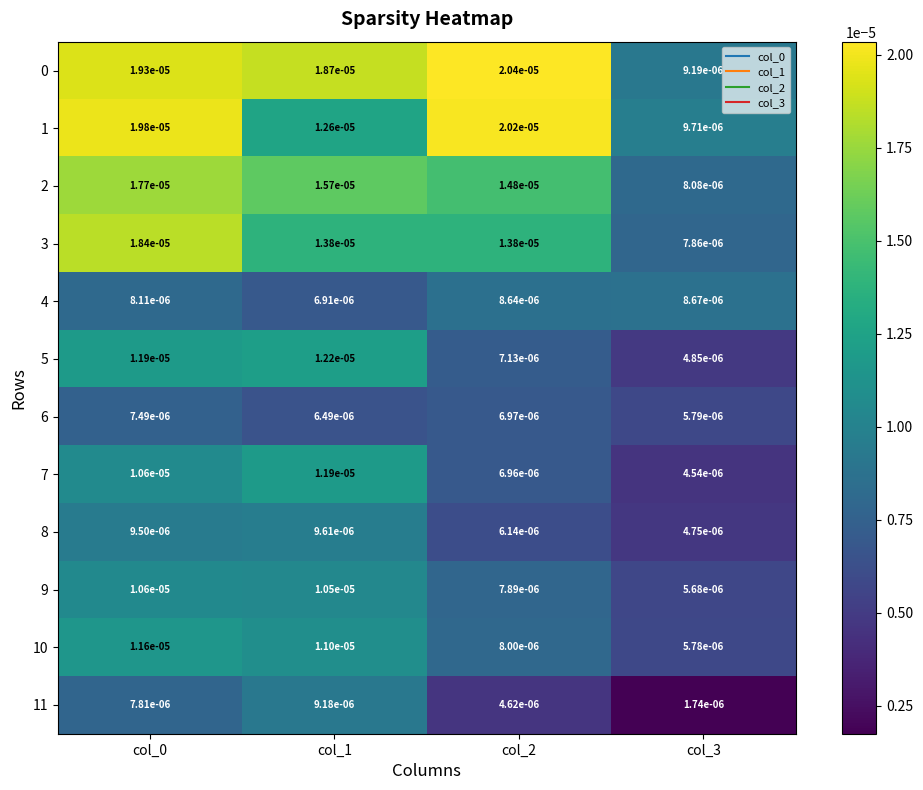

Is the value of 8 at col_0 greater than the value of 11 at col_1?

Yes